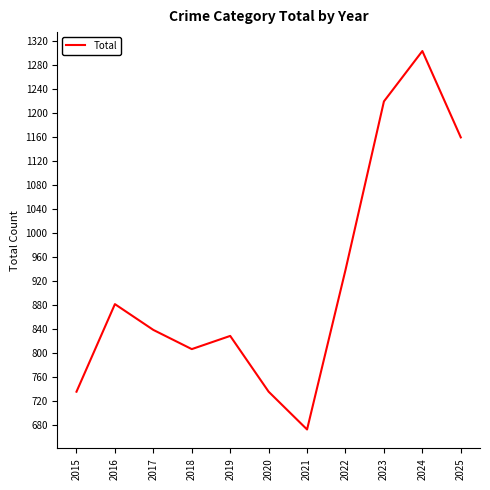

At which category does the chart reach its minimum across all series?

2021